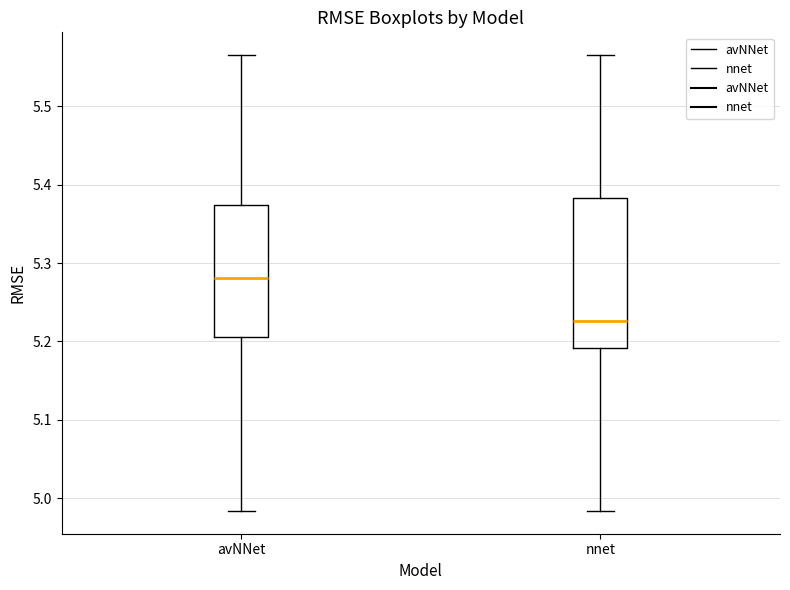

Where is the lower edge of the box for avNNet on the y-axis? The values are not printed on the chart, so give them approximately, as read against the axis.

5.21